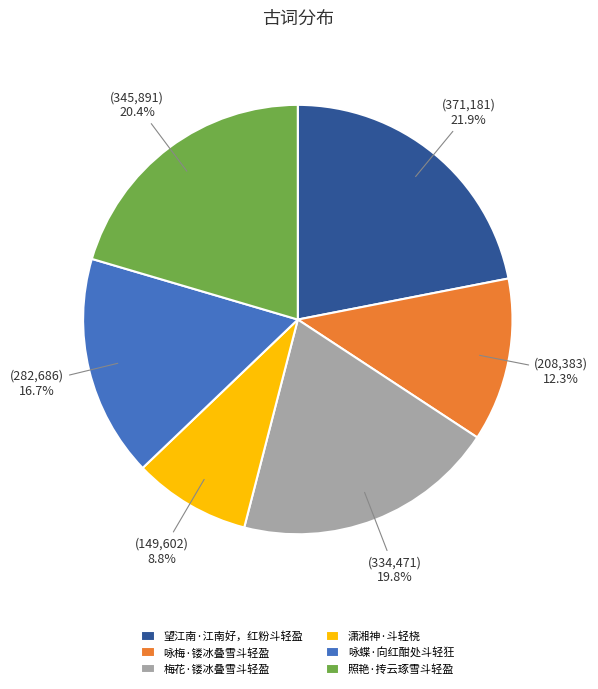

Do 咏梅·镂冰叠雪斗轻盈 and 潇湘神·斗轻桡 together represent more than half of the pie?

No